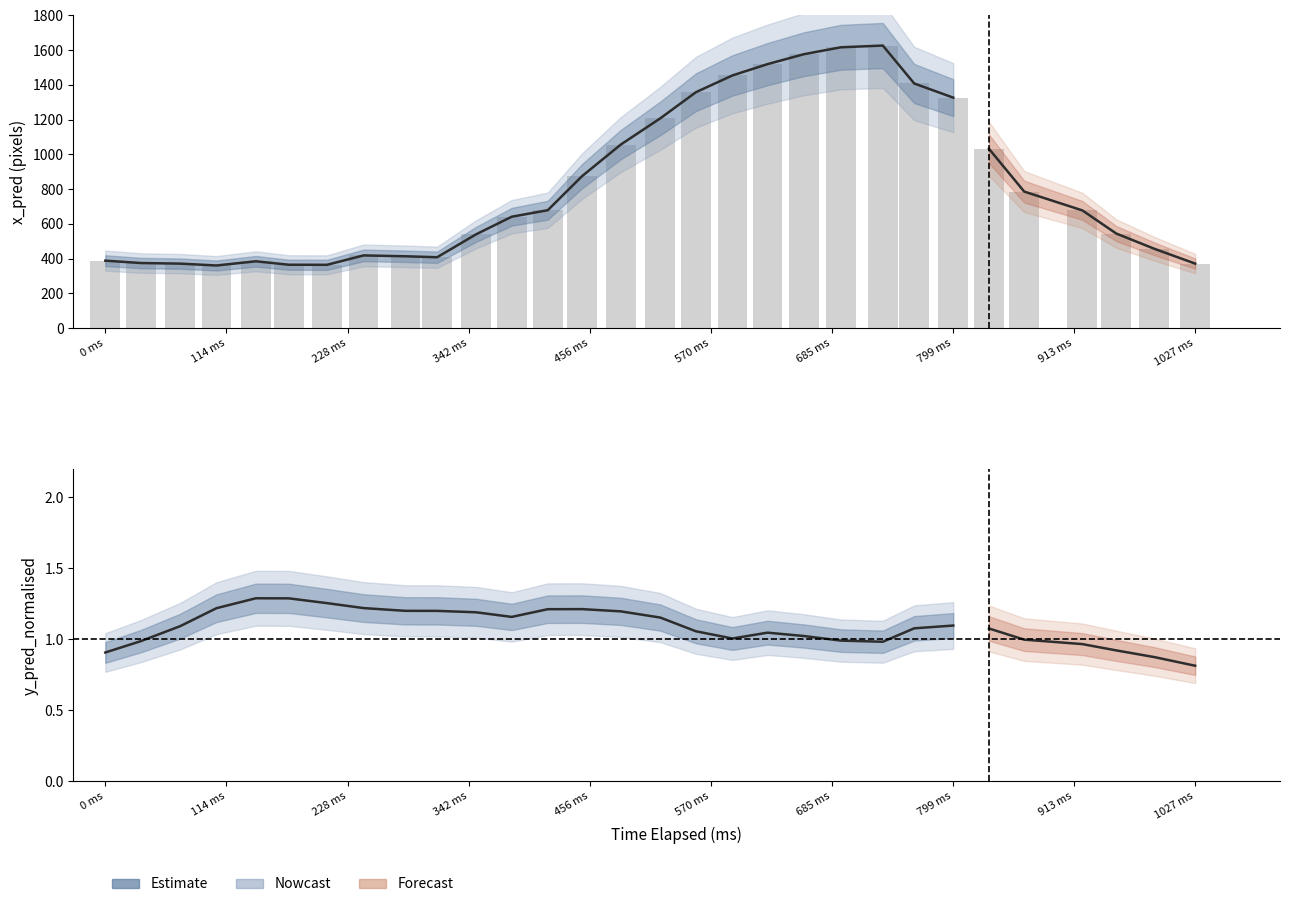

Does the chart contain any negative values?

No